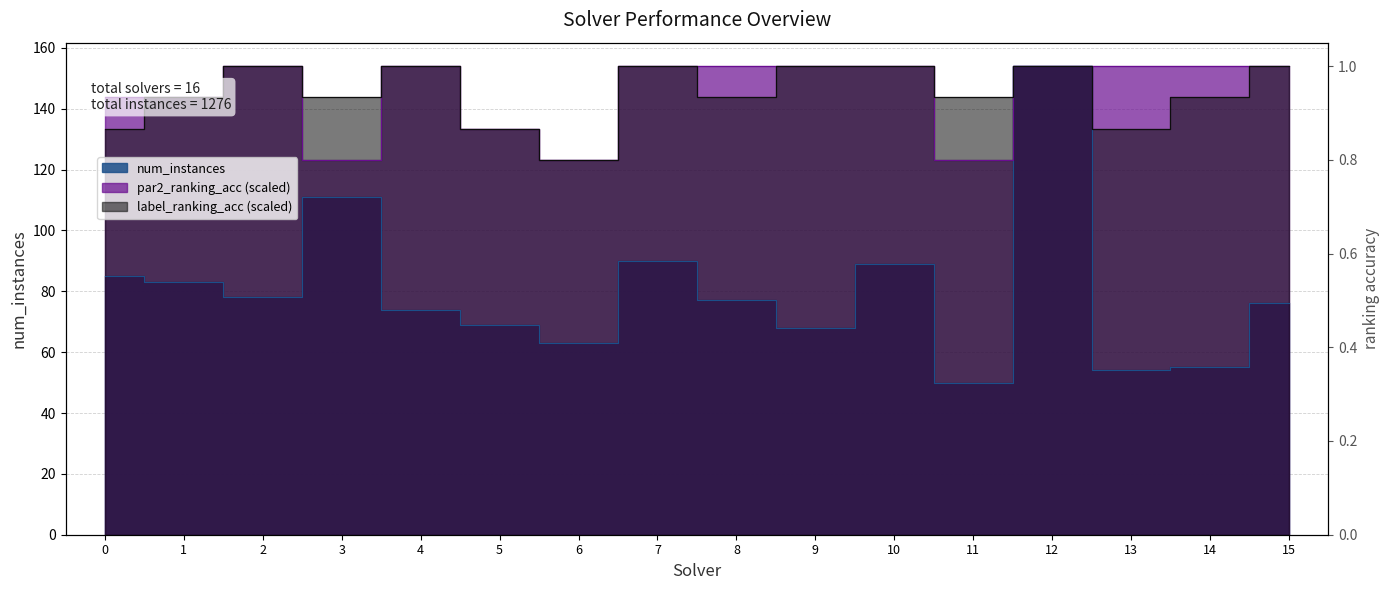

Where is the first local minimum for par2_ranking_acc?

3